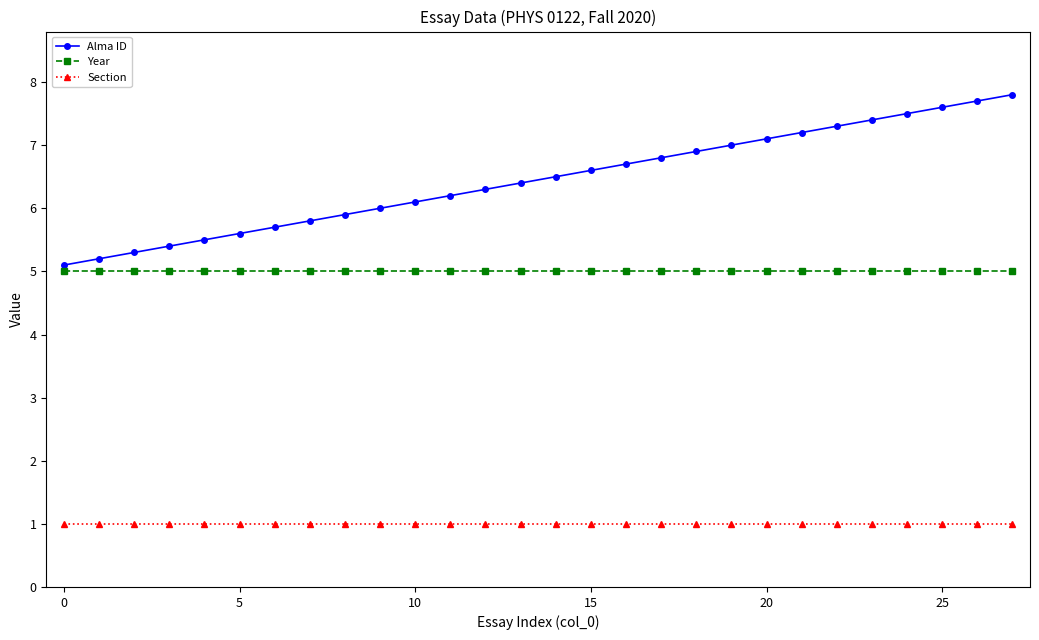

What is the greatest value displayed?

7.8